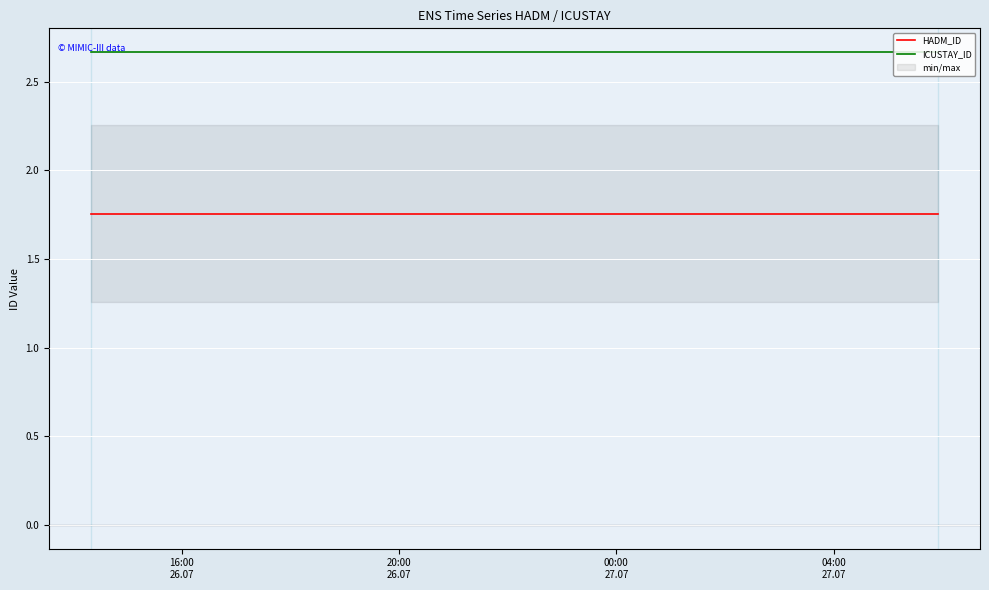

Between 16:00
26.07 and 04:00
27.07, which is larger?

16:00
26.07